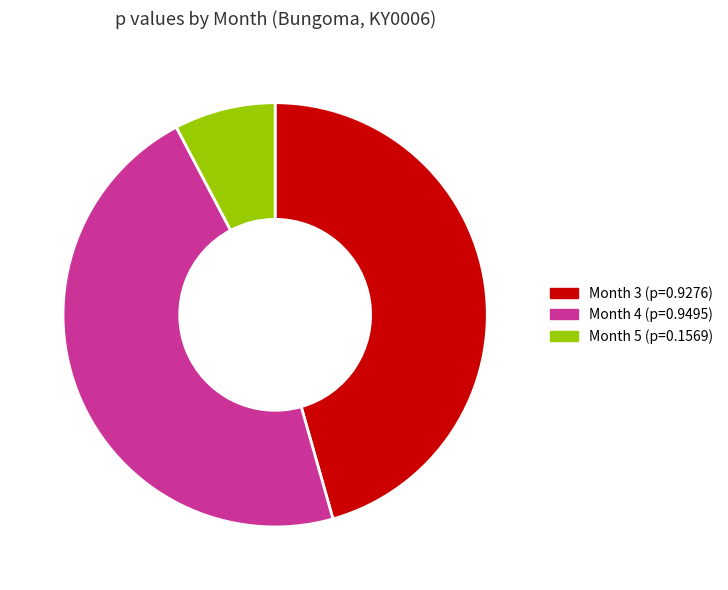

Does Month 4 (p=0.9495) represent more than half of the total?

No